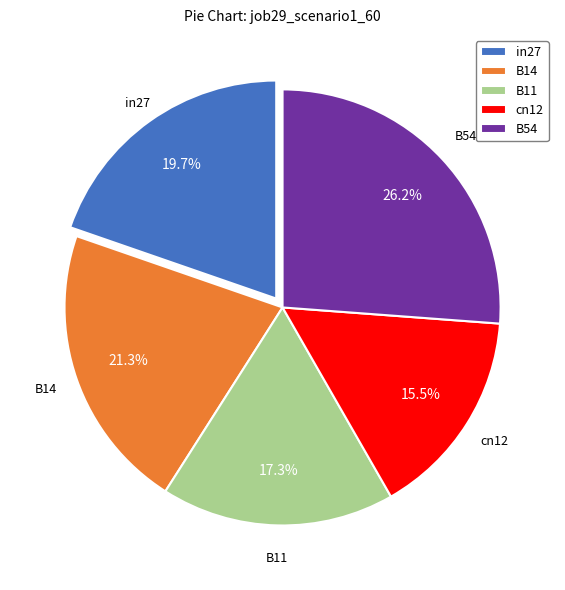

To the nearest percent, what is the difference between the largest and smallest slice percentages?

11%